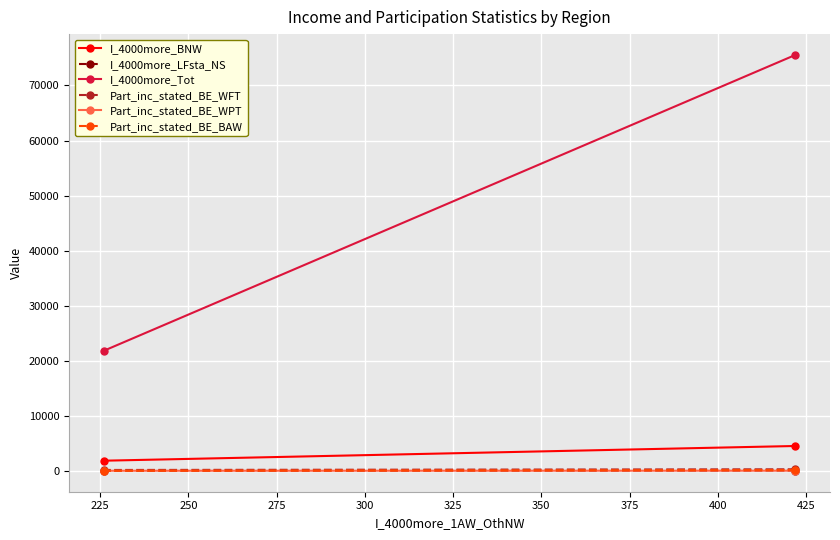

How many data points does each series have?

2